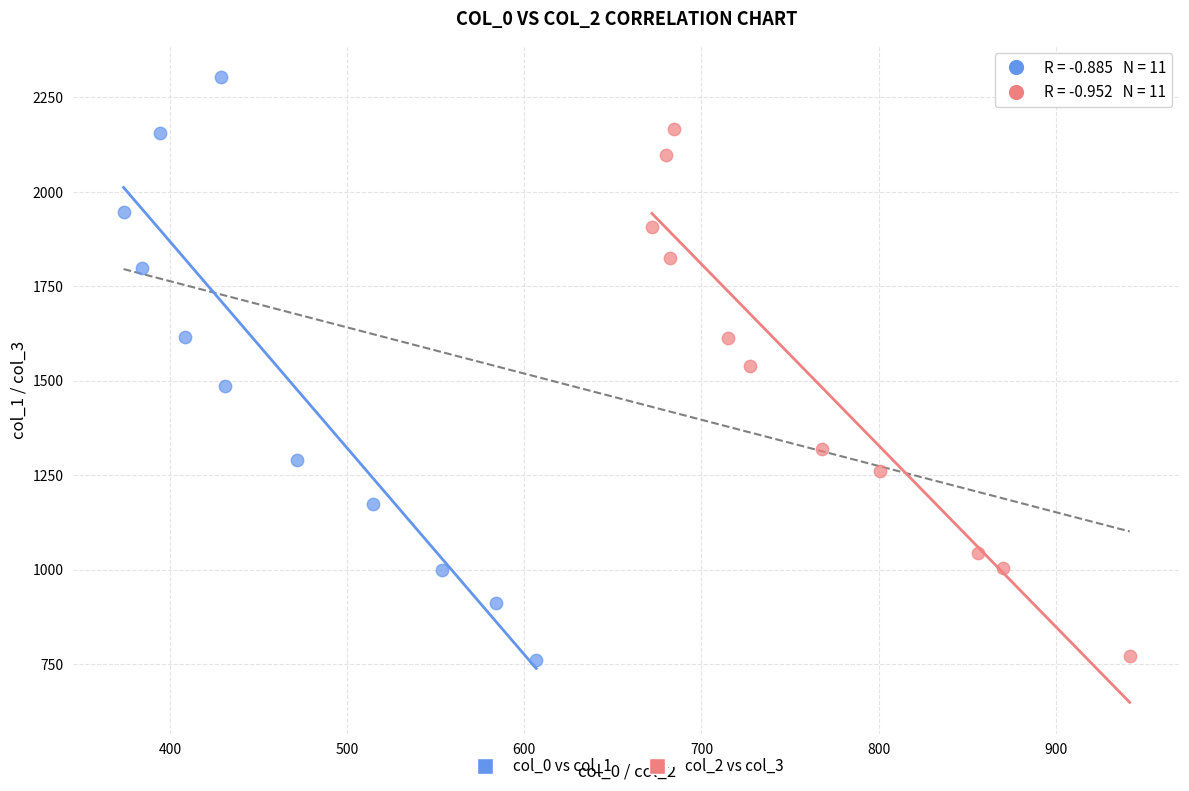

Which series contains the highest Y value?

col_0 vs col_1